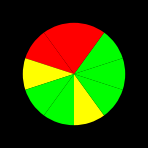

How many slices are in this pie chart?

10